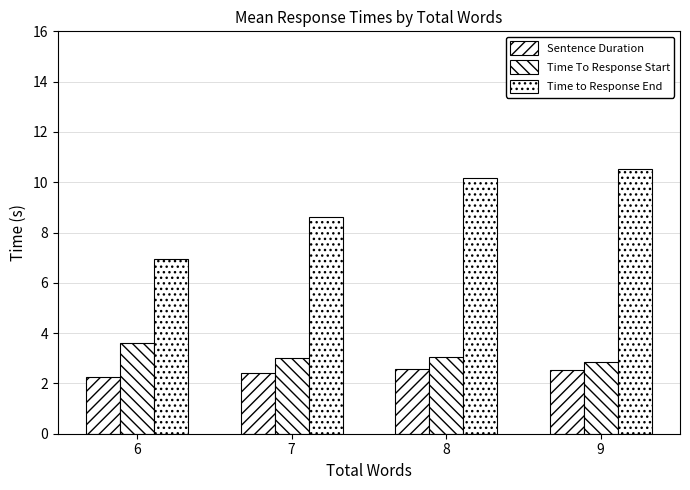

How many values in the Time to Response End series exceed 10?

2